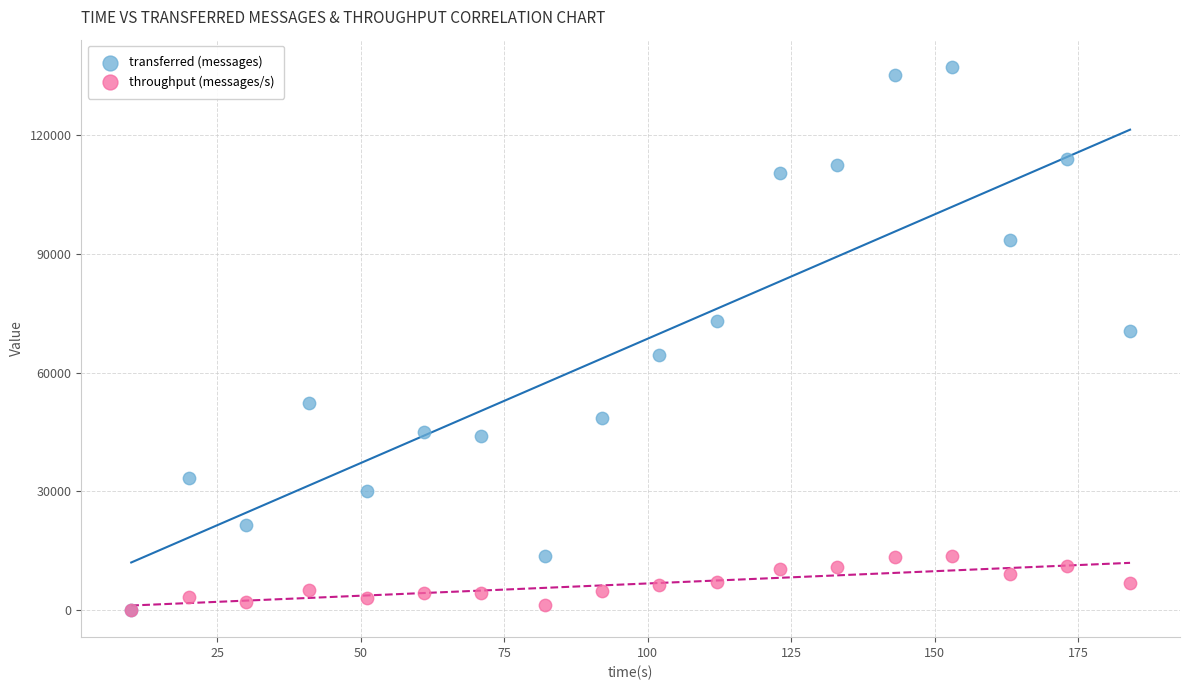

Across all series, what Y value is closest to 68640?

70560